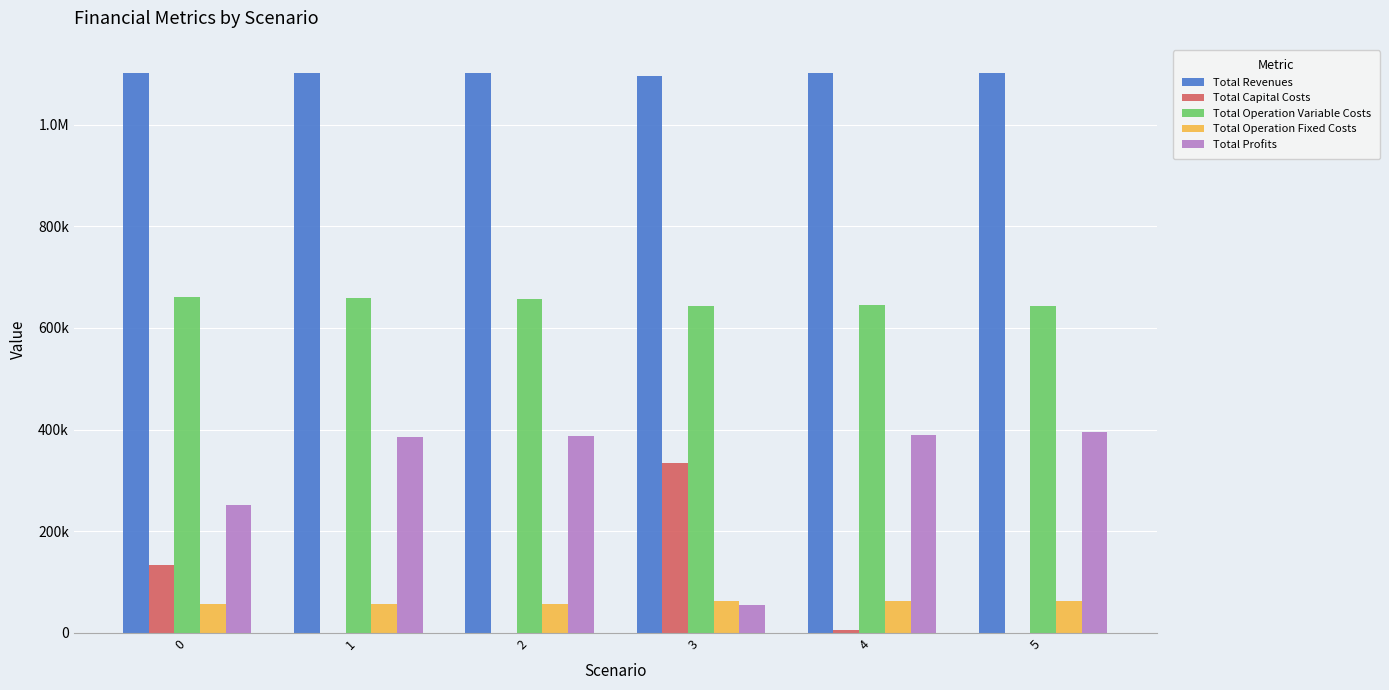

Does the chart contain stacked bars?

No